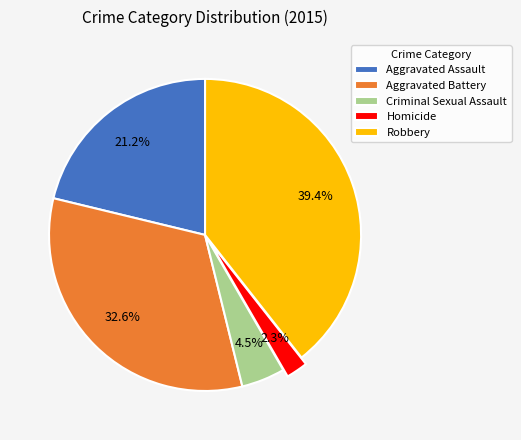

To the nearest percent, what is the difference between the largest and smallest slice percentages?

37%